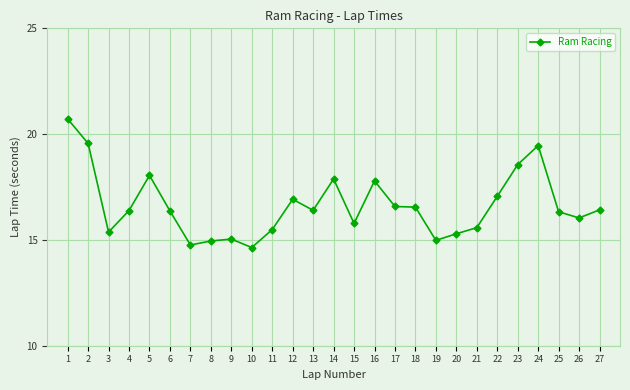

What is the value of the 25th point from the left?

16.3